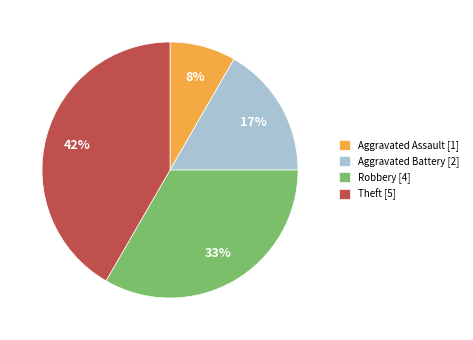

Is there any slice that represents more than half of the pie?

No